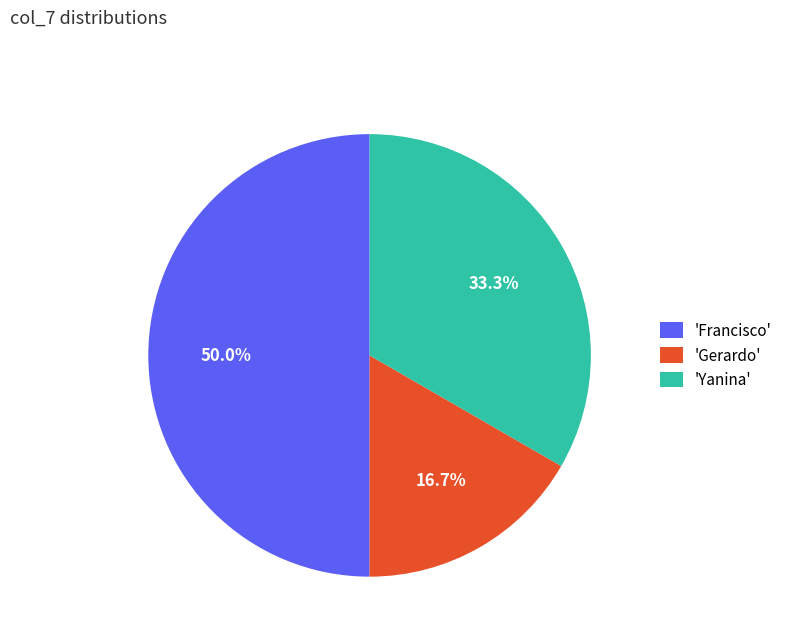

To the nearest percent, what is the difference between the largest and smallest slice percentages?

33%